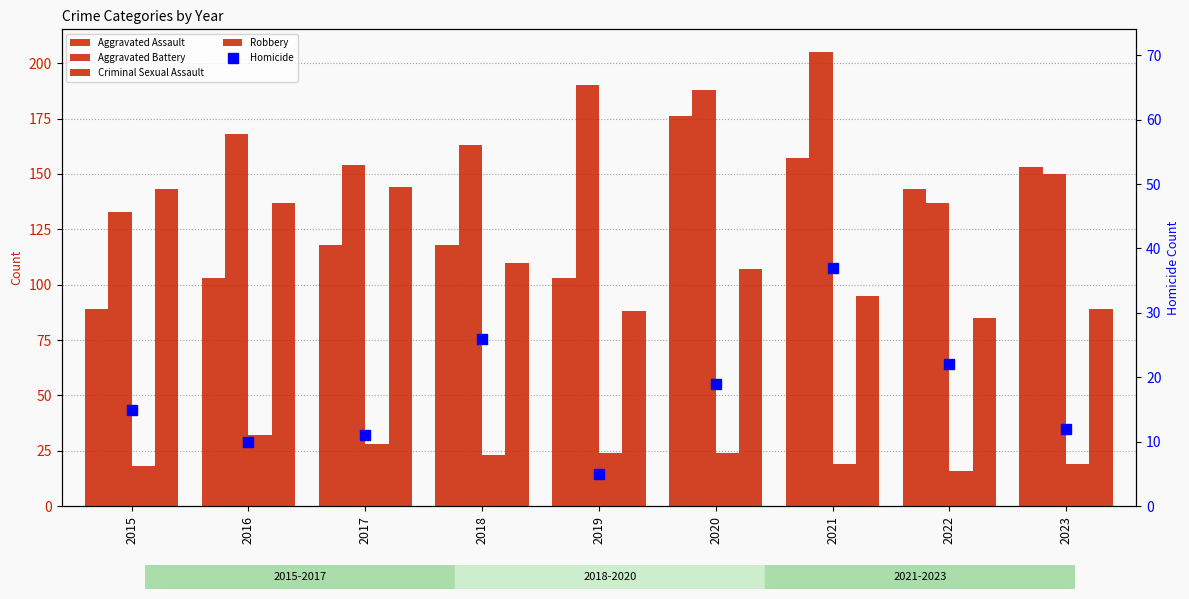

What is the difference between the Criminal Sexual Assault values at 2022 and 2016?

16